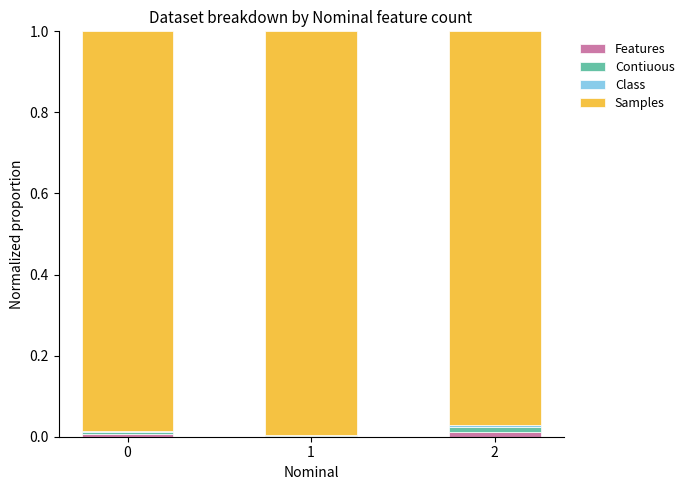

Does the chart contain stacked bars?

Yes